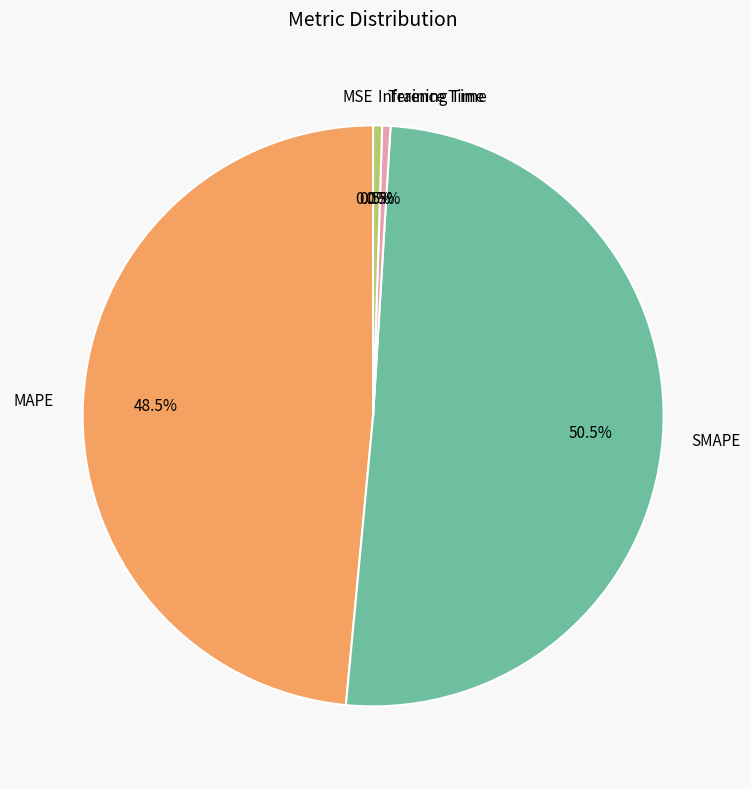

Which slice represents more than half of the pie?

SMAPE